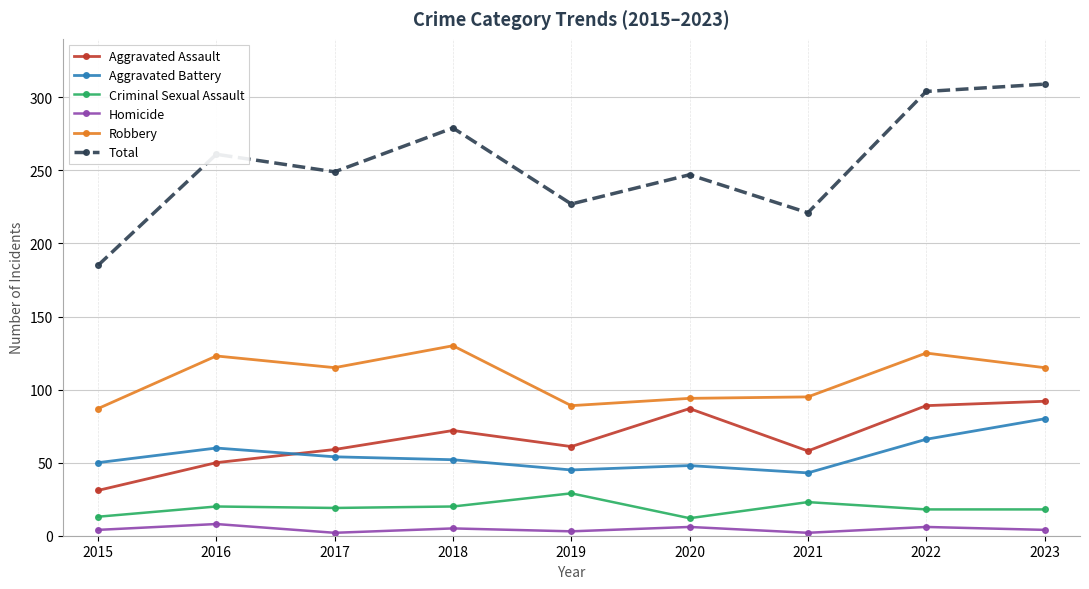

What is the difference between the maximum and minimum values in the Aggravated Battery series?

37